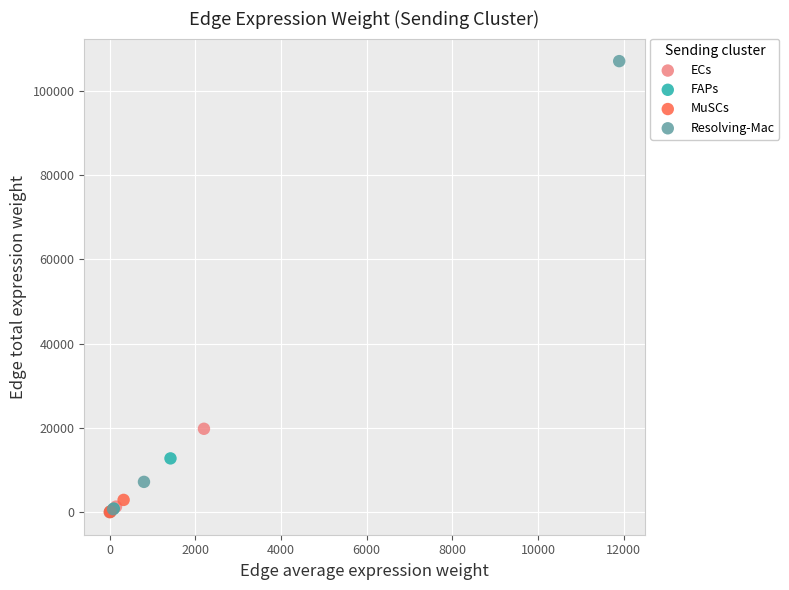

Which series contains the highest Y value?

Resolving-Mac